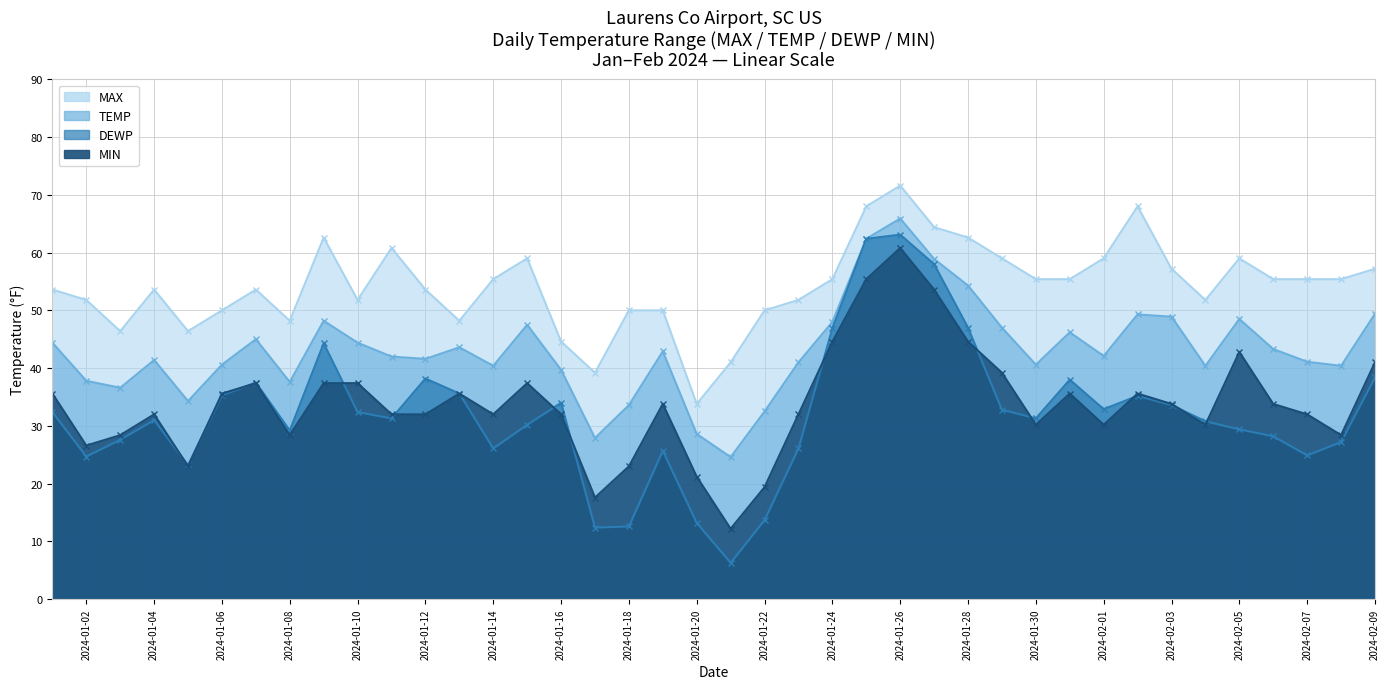

Which category has the lowest value in the MIN series?

2024-01-21